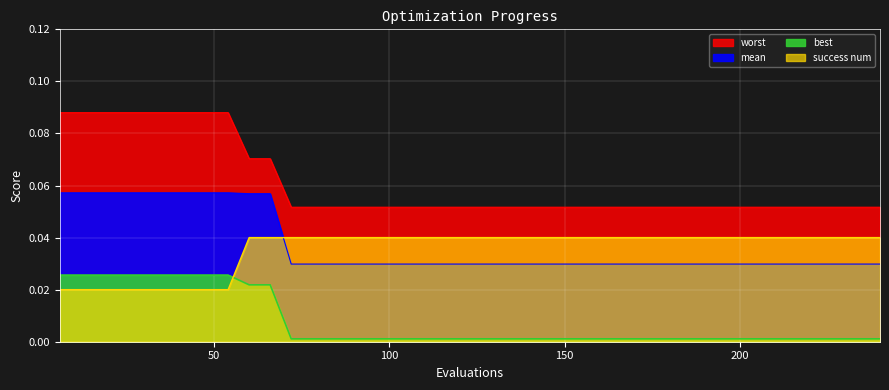

What is the lowest value of the worst series?

0.1